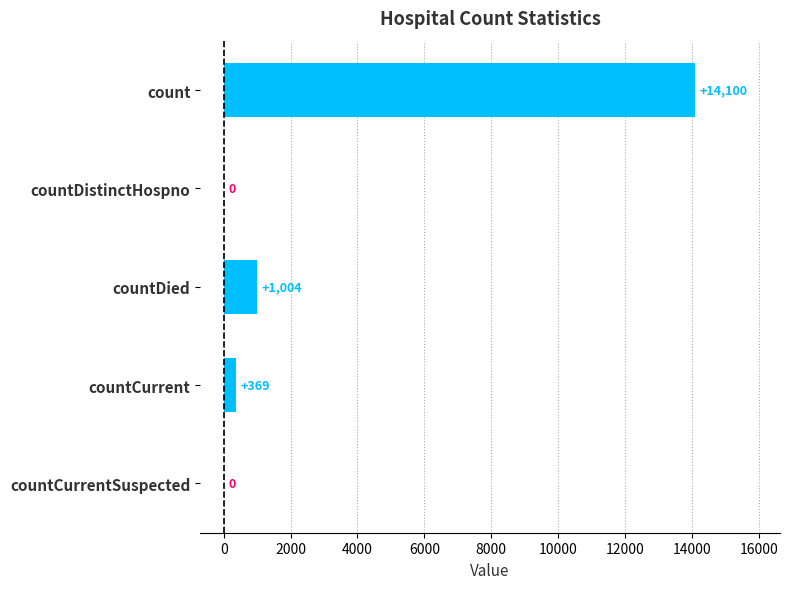

Between countCurrentSuspected and countDied, which is larger?

countDied